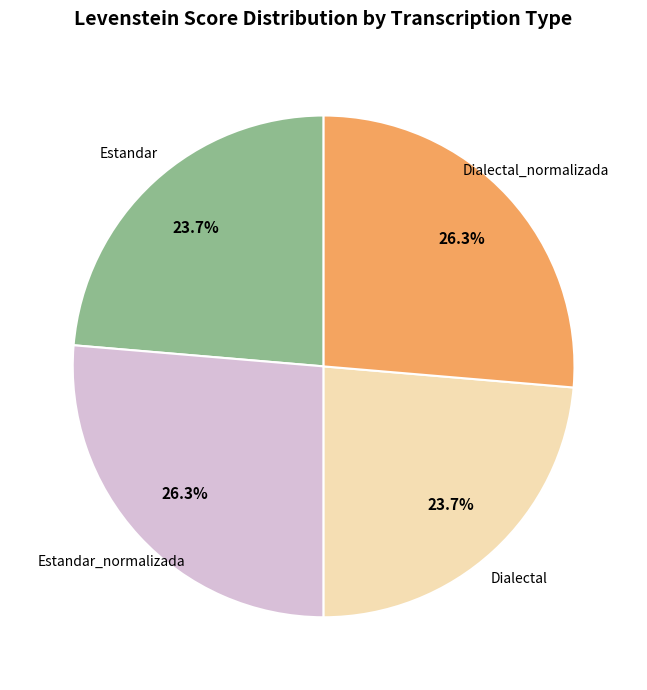

Is there any slice that represents more than half of the pie?

No